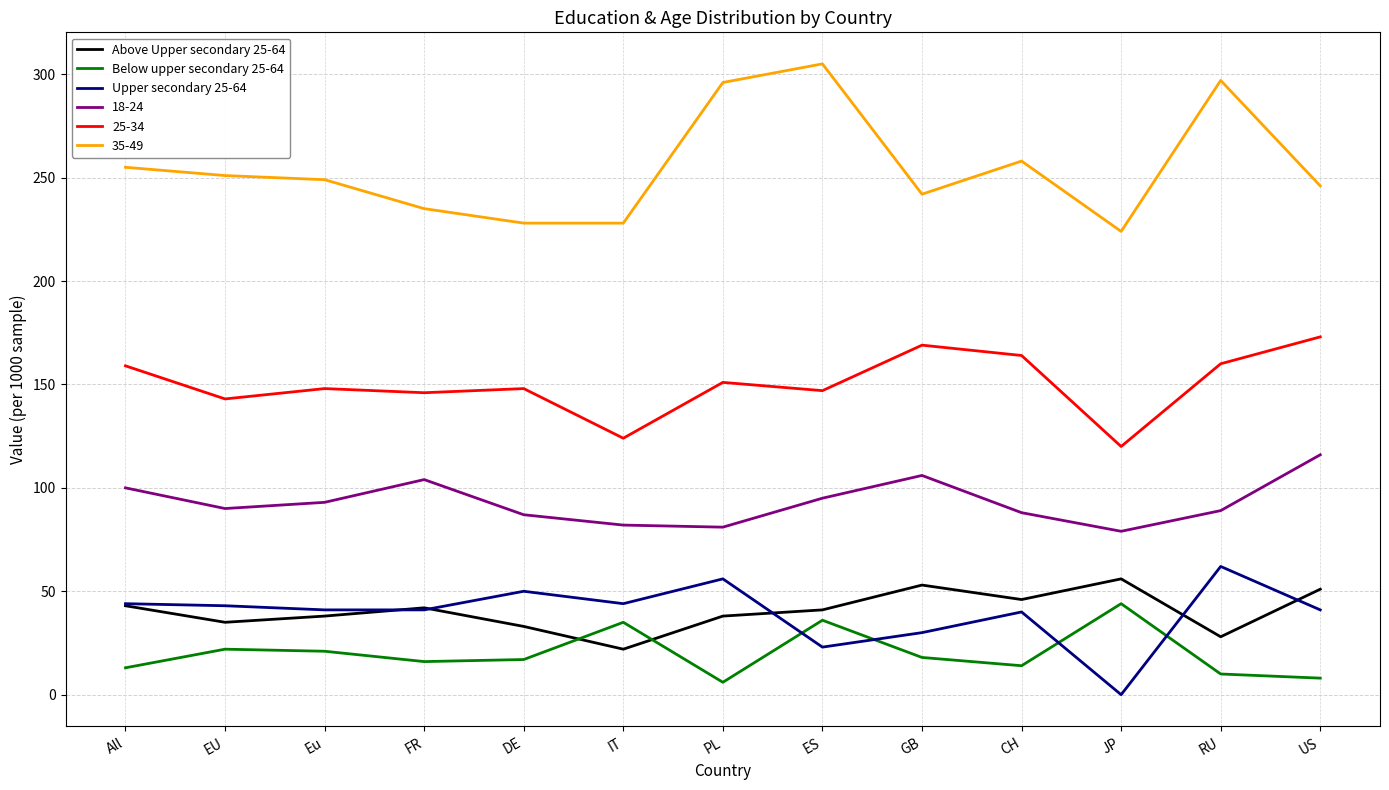

How many lines are shown in the chart?

6